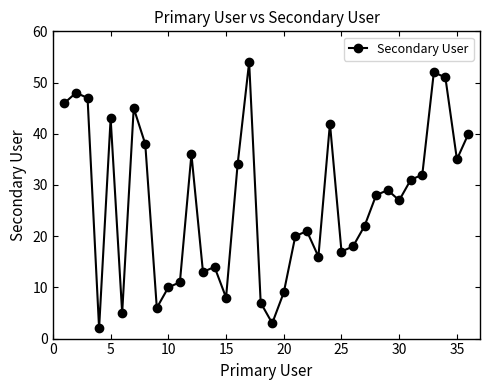

Reading right to left, transcribe all the data shown in this chart.

40	35	51	52	32	31	27	29	28	22	18	17	42	16	21	20	9	3	7	54	34	8	14	13	36	11	10	6	38	45	5	43	2	47	48	46